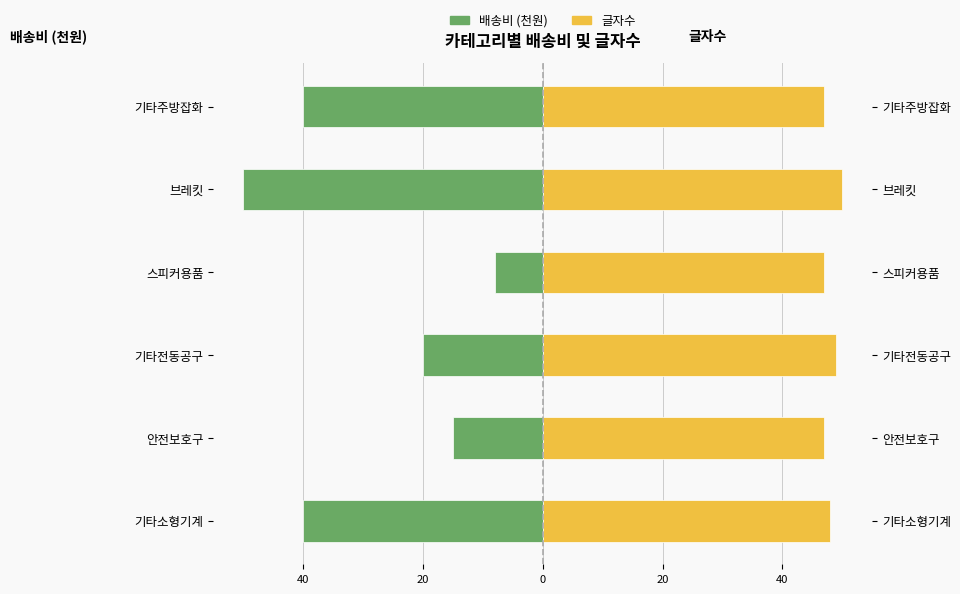

Which series has the largest total across all categories?

글자수